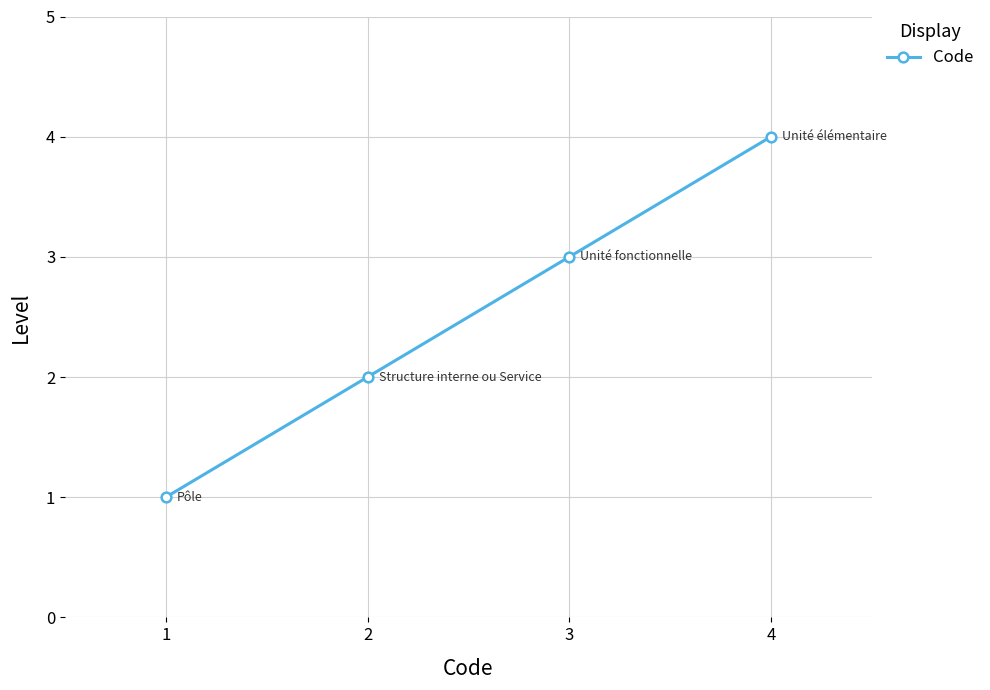

What is the ratio of the value at 3 to the value at 2?

1.5